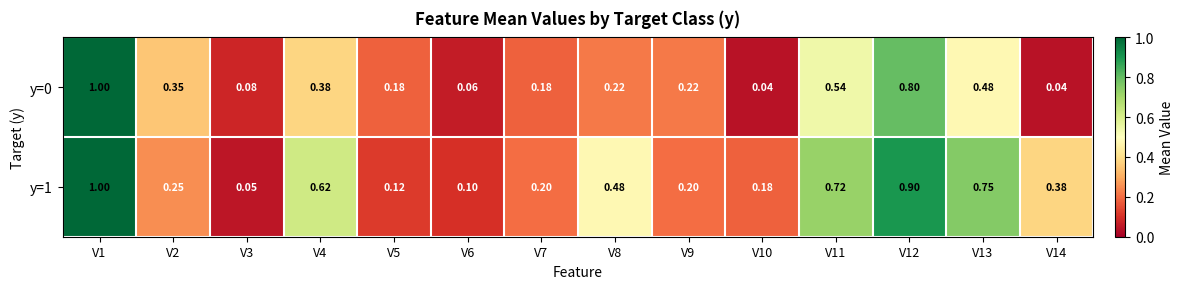

Is the value of y=1 at V12 greater than the value of y=0 at V13?

Yes